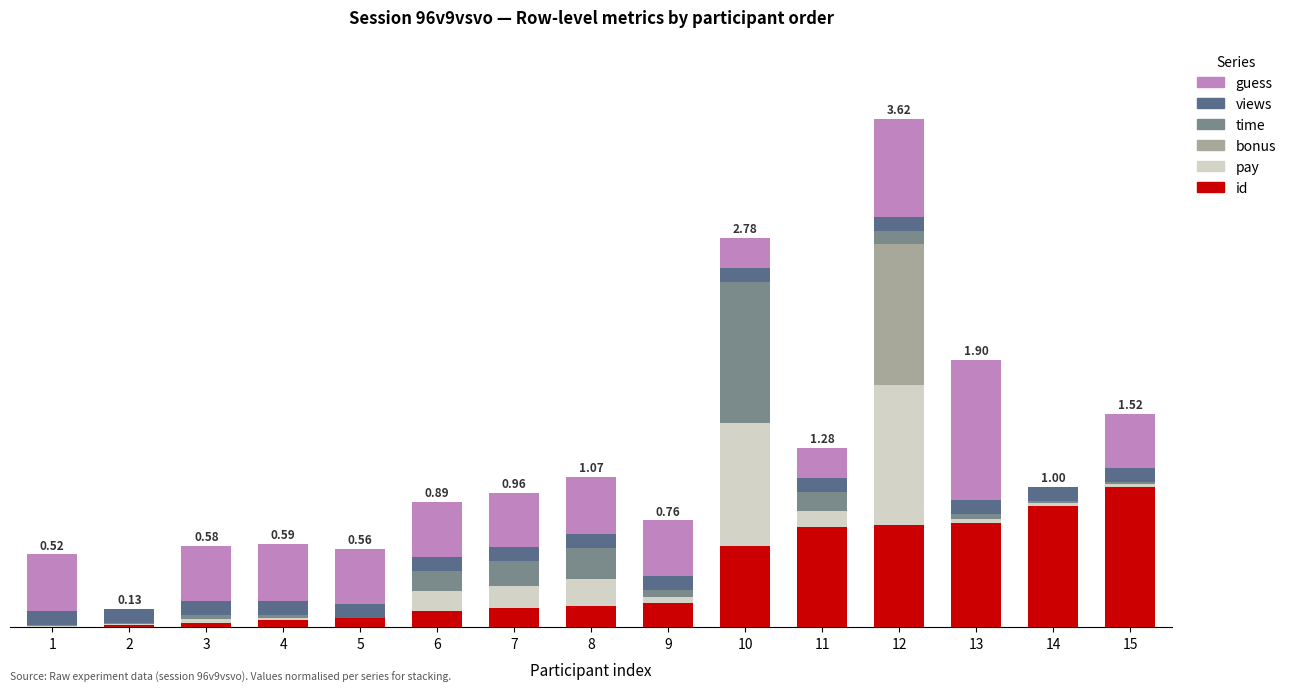

What are all the series names shown in the legend?

guess, views, time, bonus, pay, id